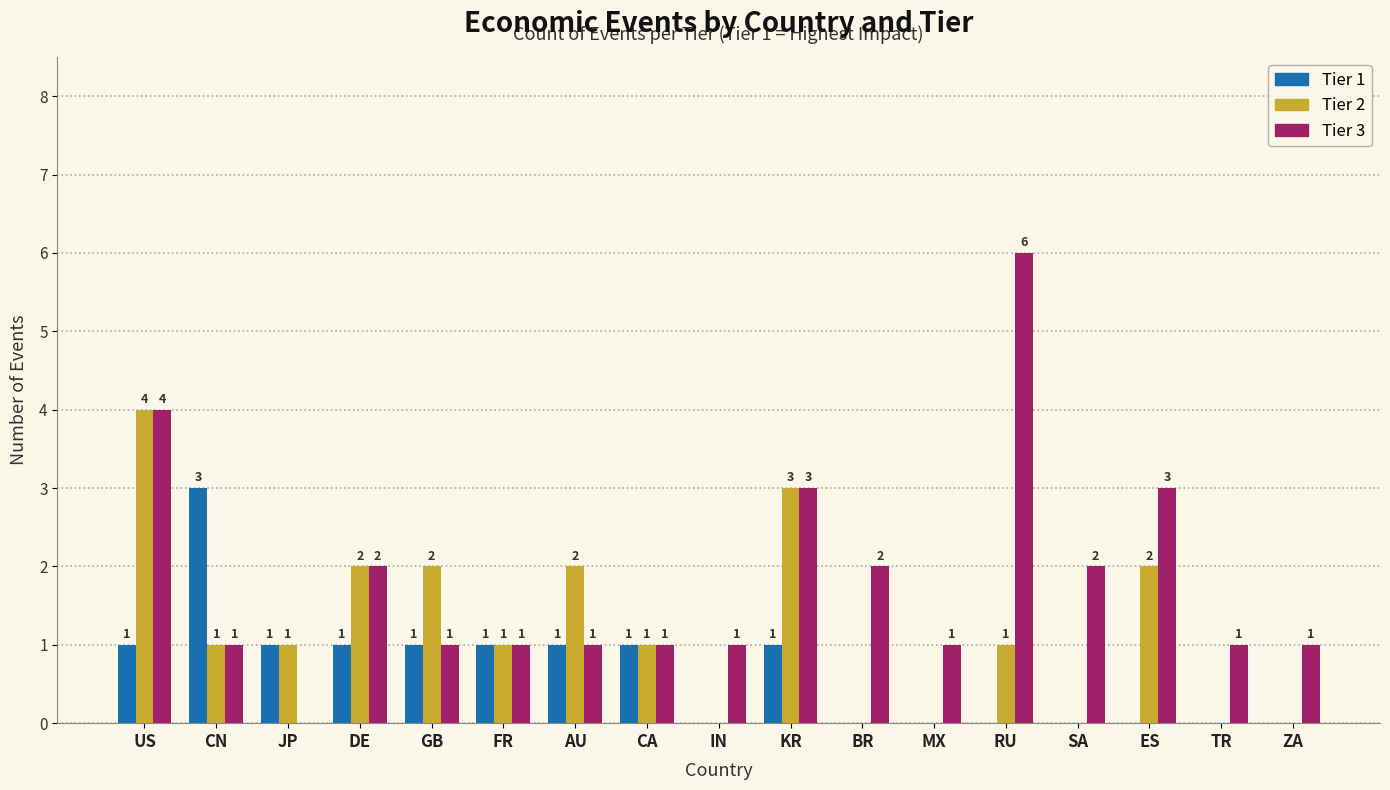

Read the Tier 2 value at RU.

1